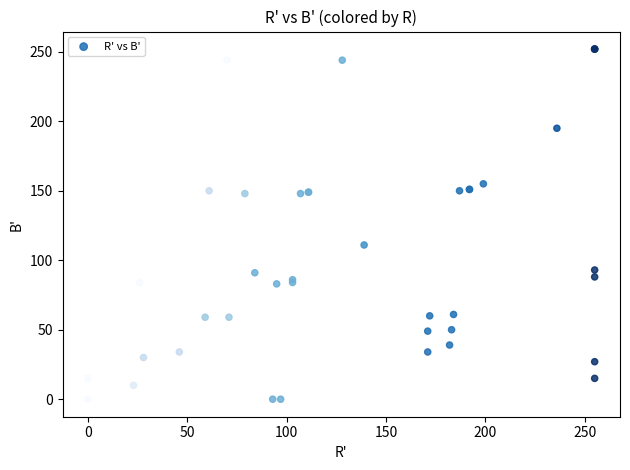

What Y value in the scatter plot is closest to 126?

111